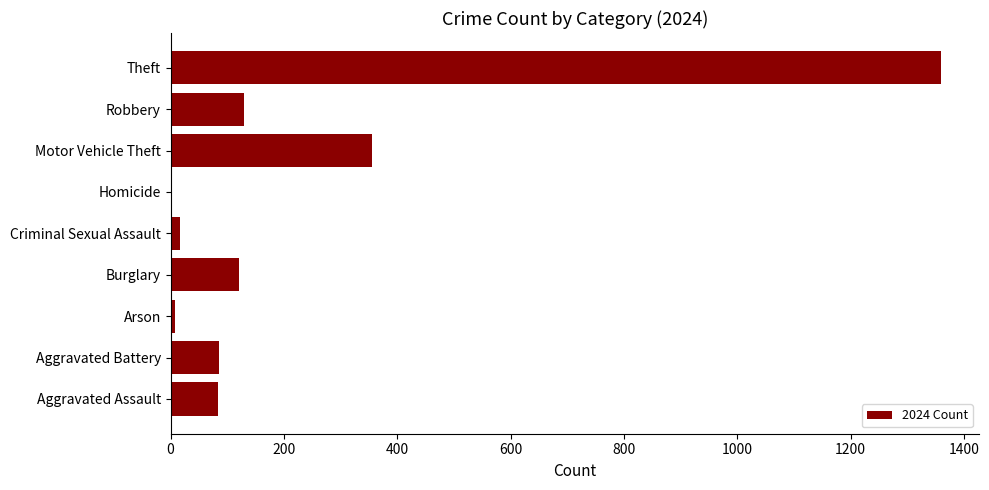

Which label corresponds to the largest value in the chart?

Theft